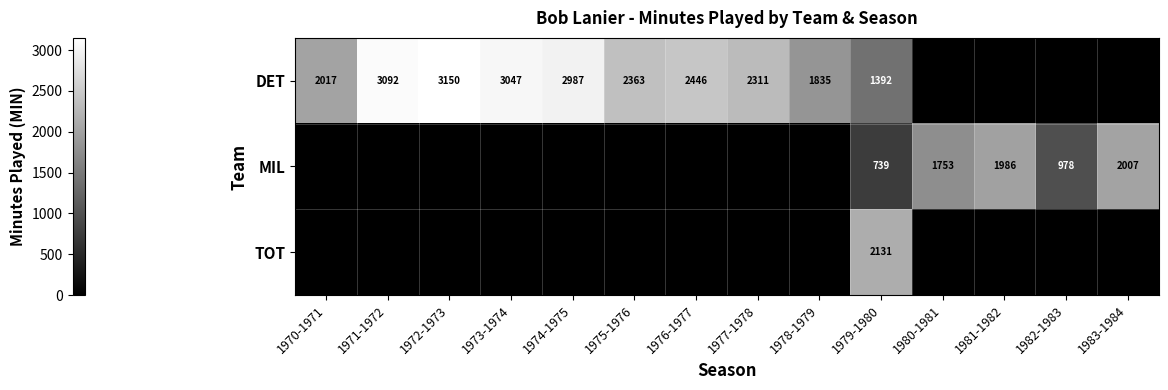

What is the greatest value displayed?

3150.0